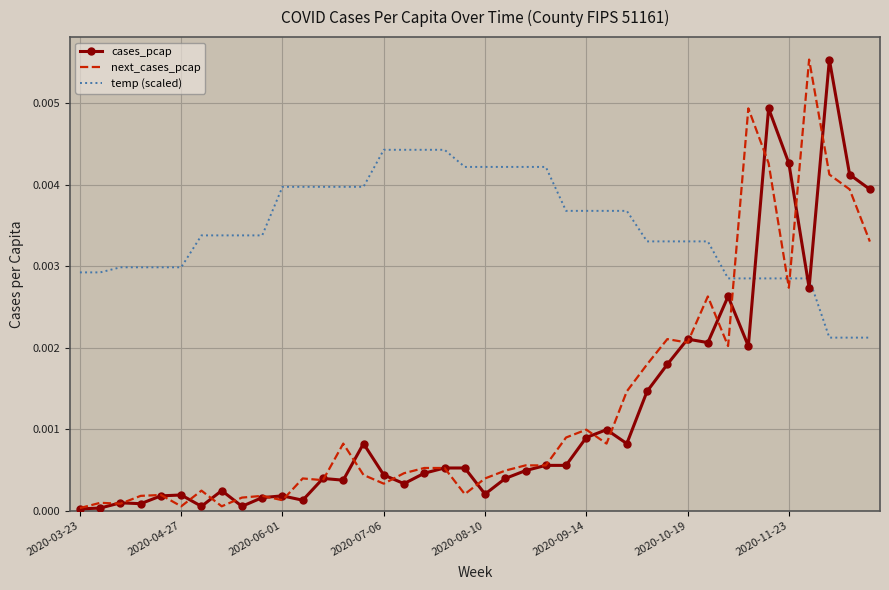

At how many categories does at least one series exceed 0?

40